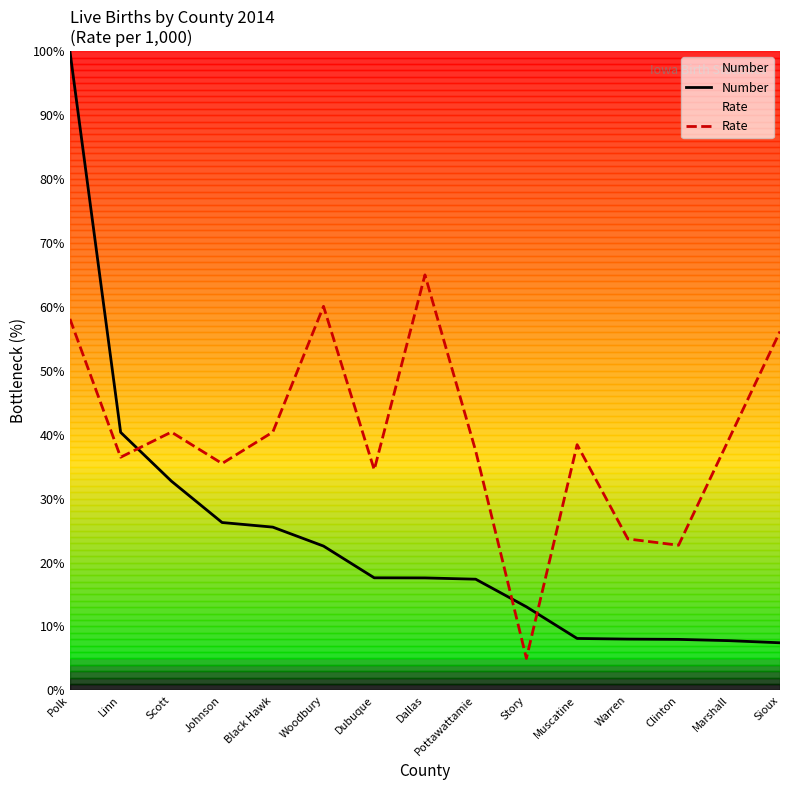

At which label does Rate reach its minimum?

Story